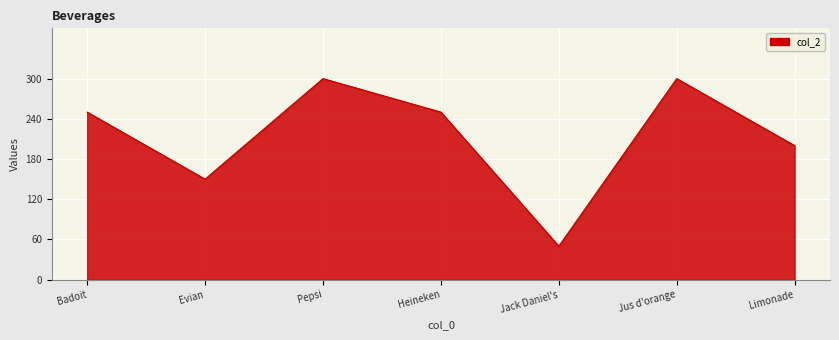

True or false: the data shows 165 at Jus d'orange.

False